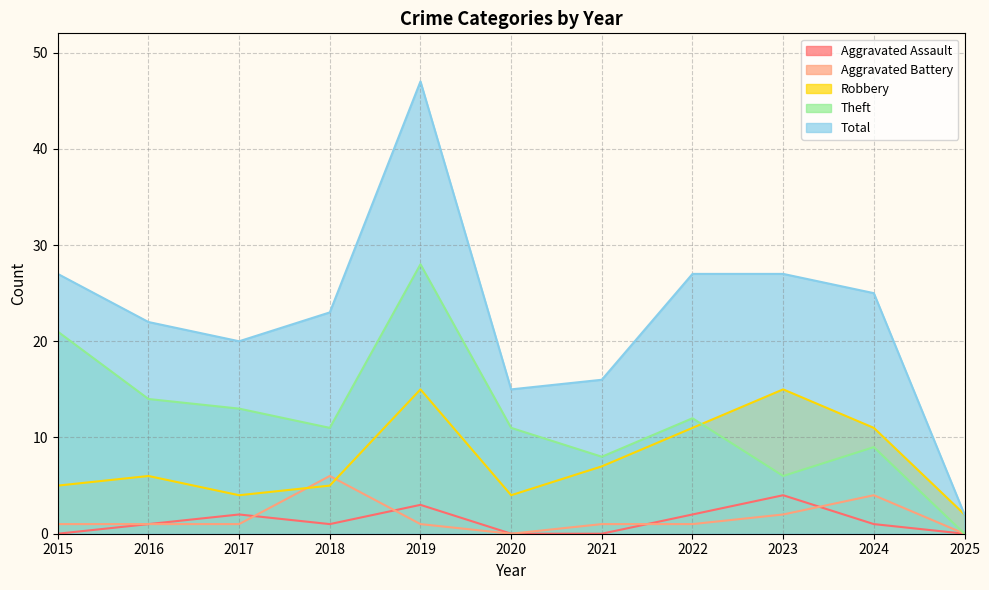

Does the chart display data point markers on the line(s)?

No